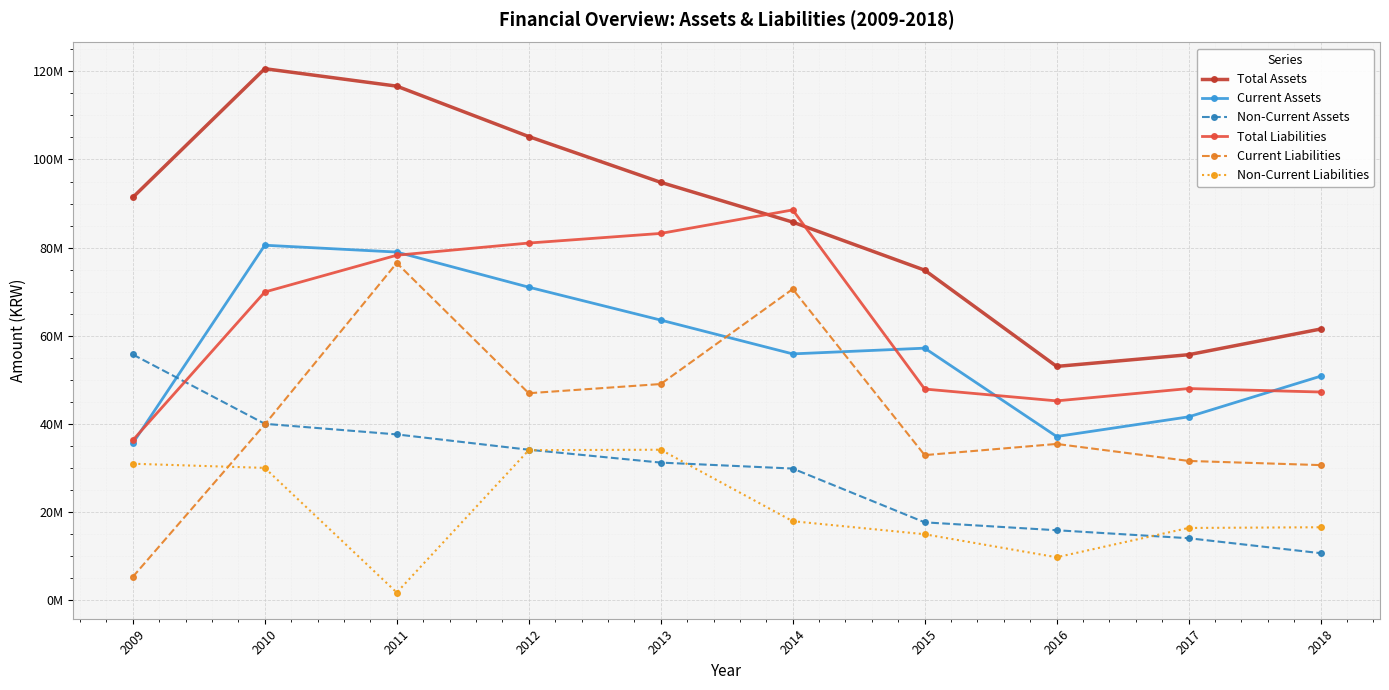

True or false: Current Assets and Total Liabilities intersect in this chart.

True